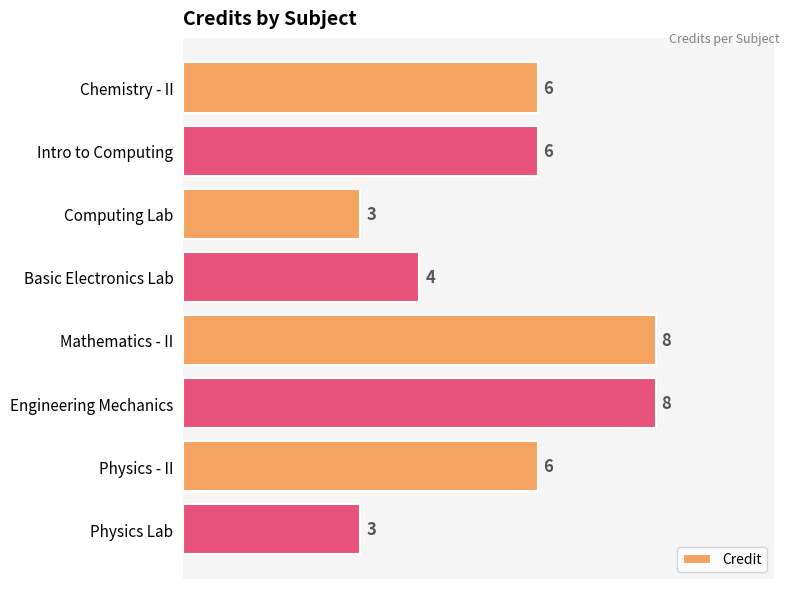

Reading top to bottom, extract all data points from this chart.

6	6	3	4	8	8	6	3